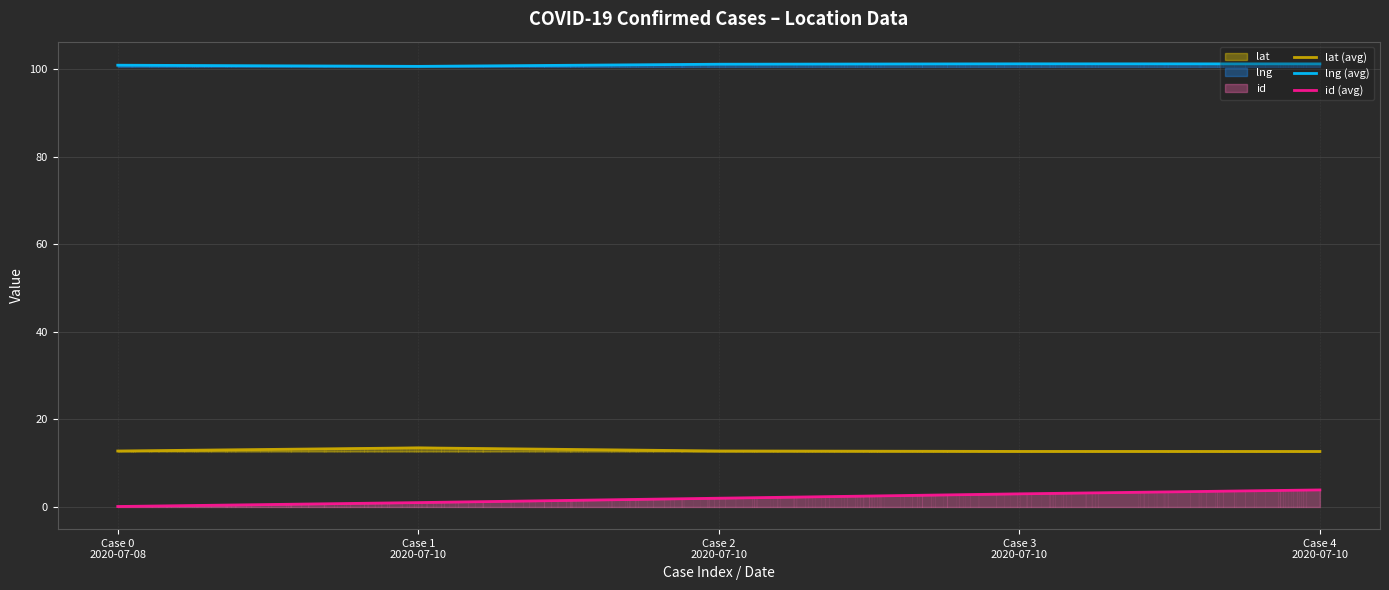

Which series has the largest range (max minus min)?

id (avg)